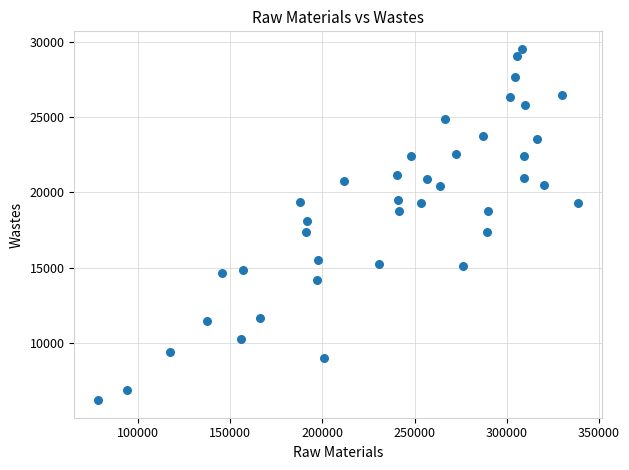

What is the range of Y values (max minus min)?

23310.4